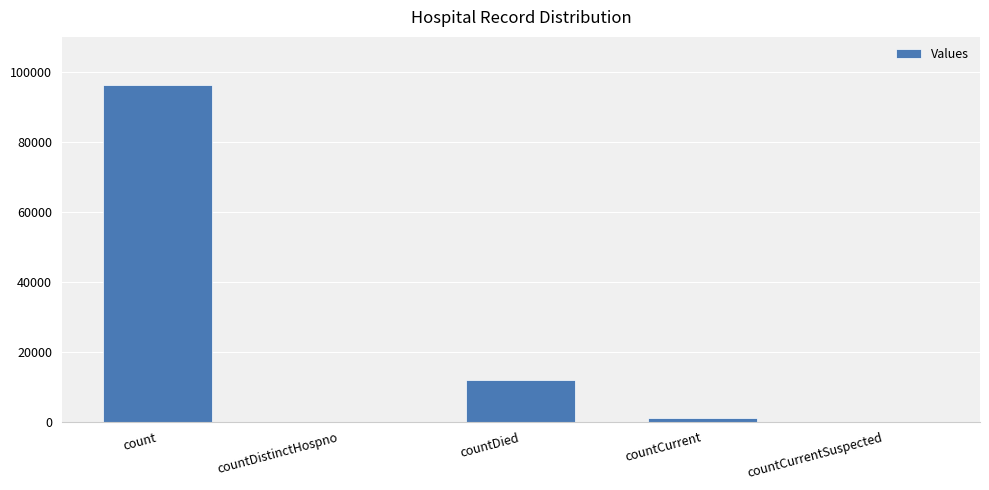

What is the approximate value at count?

96361